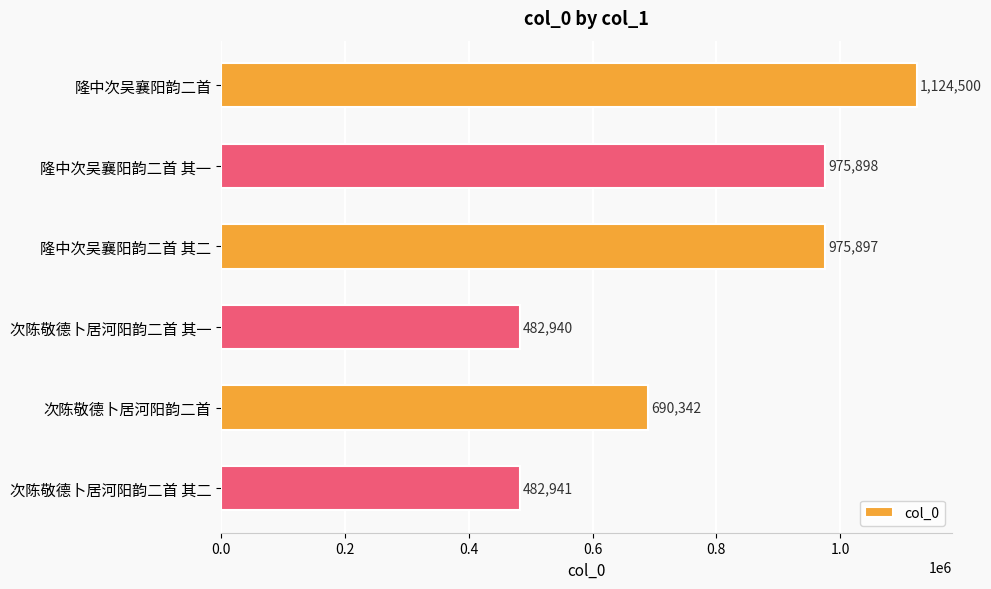

True or false: the data shows 815868 at 次陈敬德卜居河阳韵二首 其二.

False